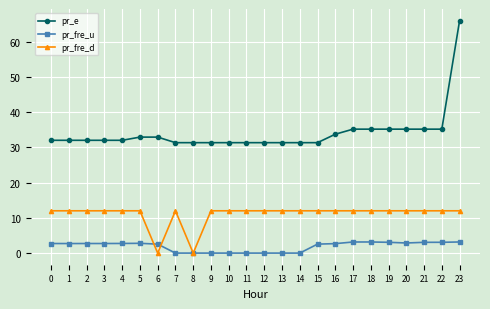

Rank the series by their average value, from lowest to highest.

pr_fre_u, pr_fre_d, pr_e